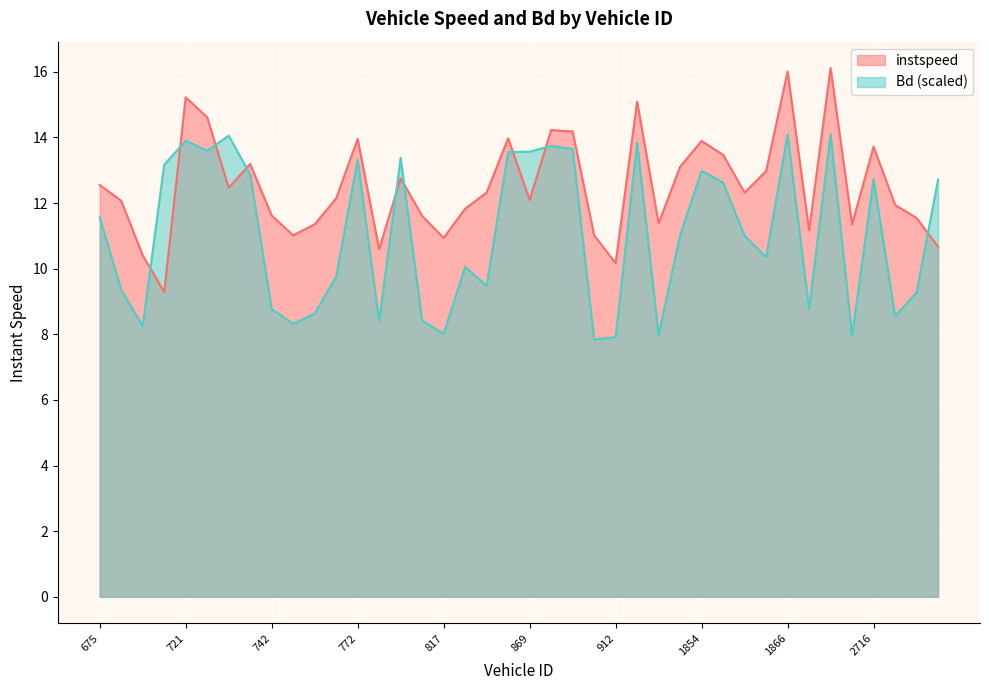

How many times do Bd and instspeed cross each other?

9